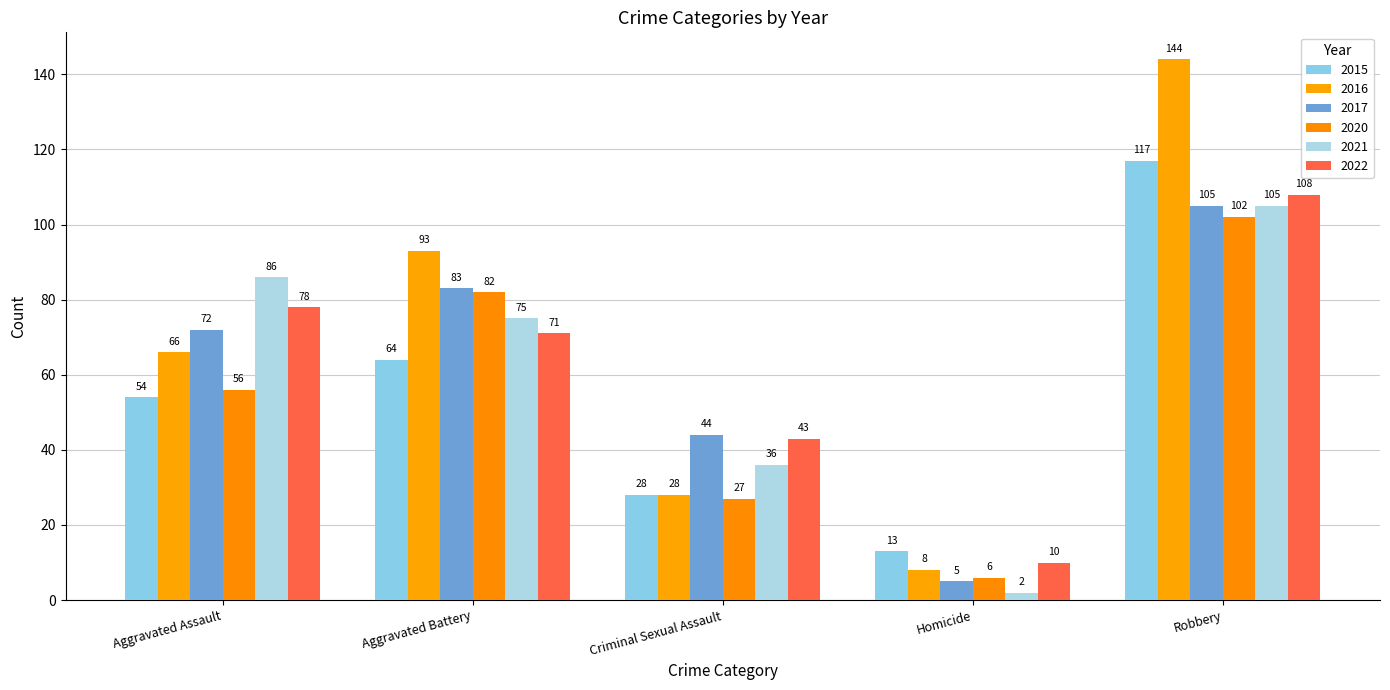

Rank the categories by 2015 value from lowest to highest.

Homicide, Criminal Sexual Assault, Aggravated Assault, Aggravated Battery, Robbery